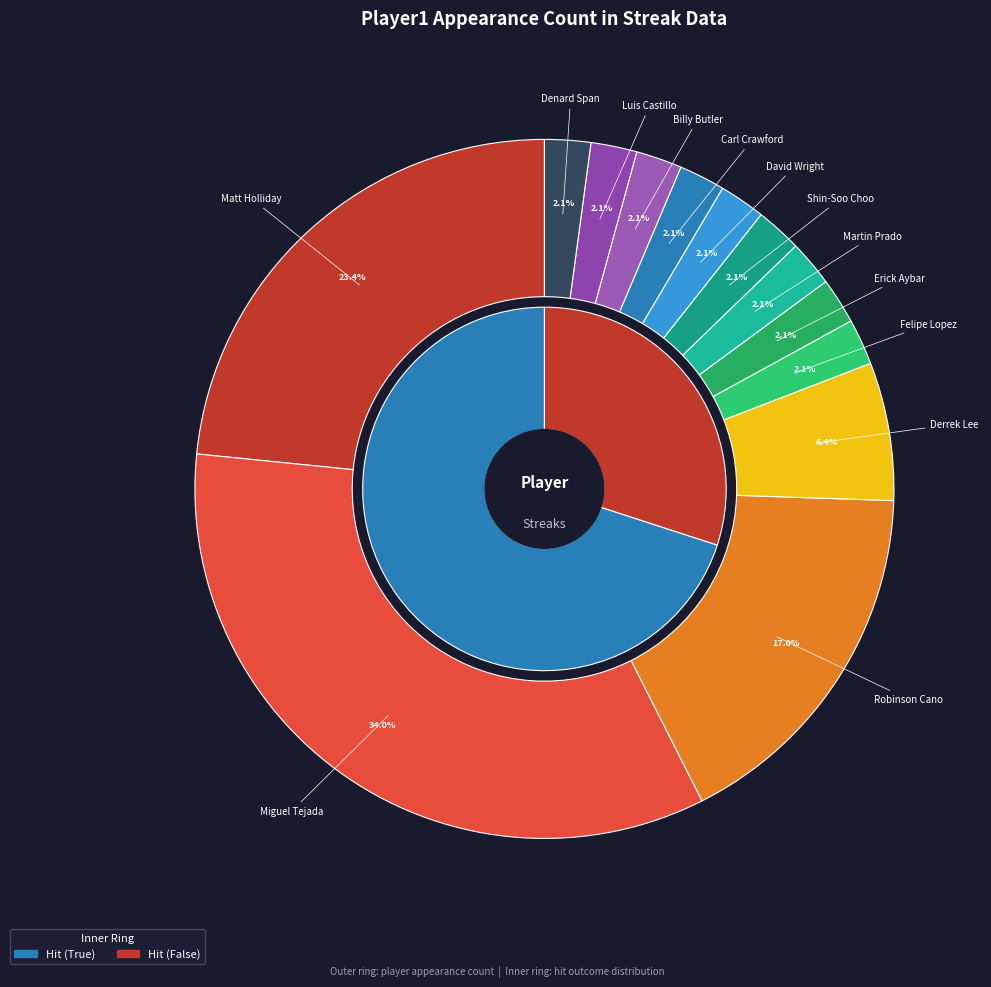

What is the smallest slice in the pie chart?

Felipe Lopez